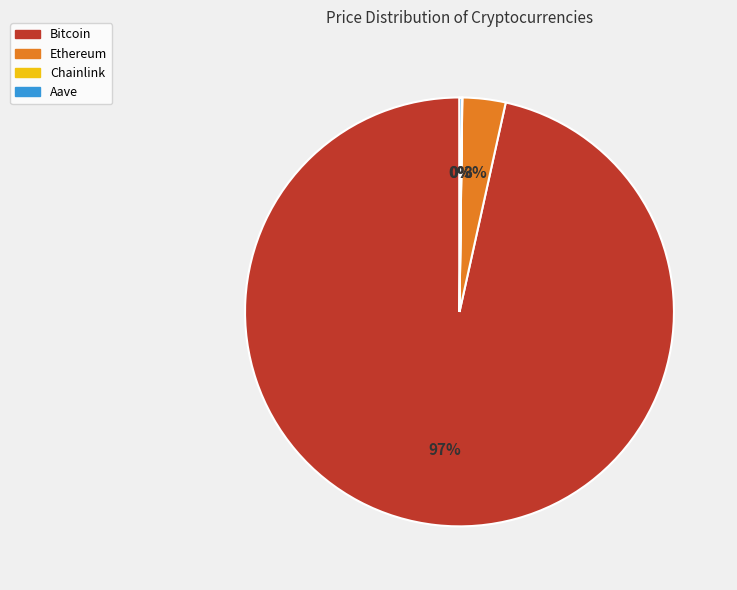

Which category has the biggest portion of the pie?

Bitcoin